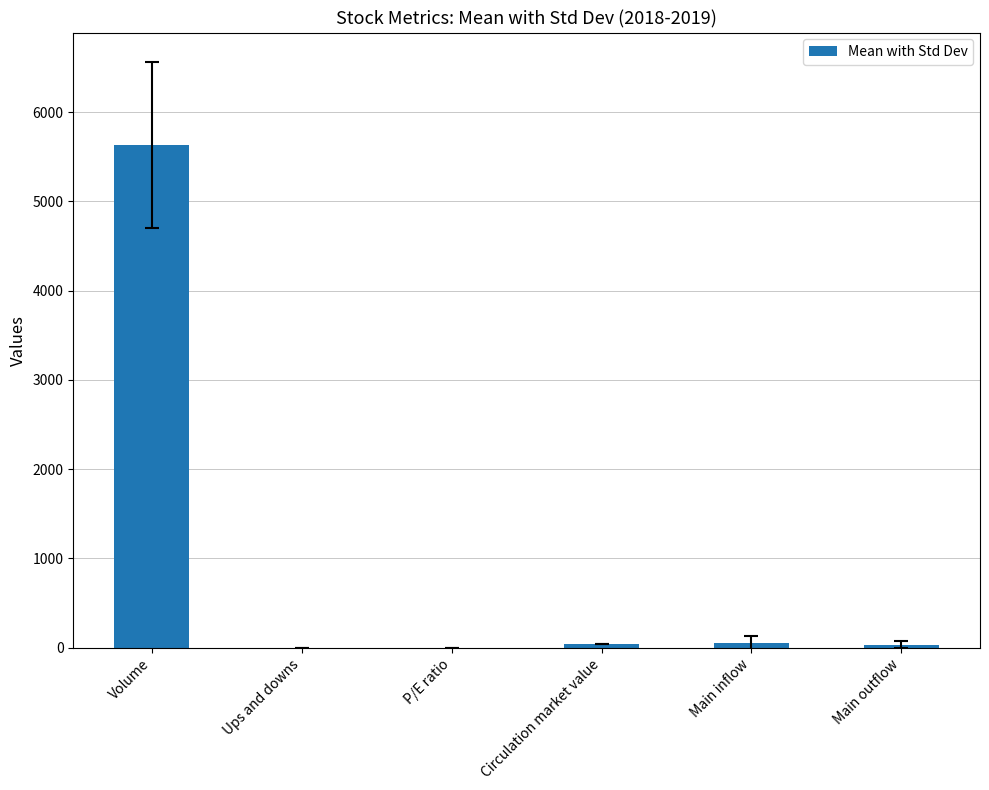

What is the approximate value at Volume?

5631.1